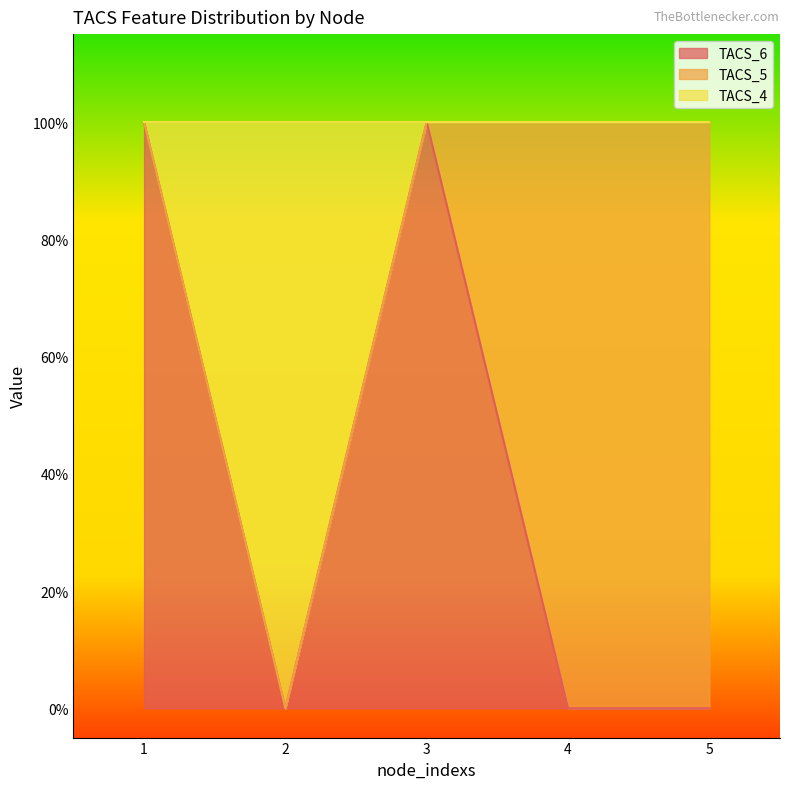

True or false: TACS_4 and TACS_6 cross at least once.

False